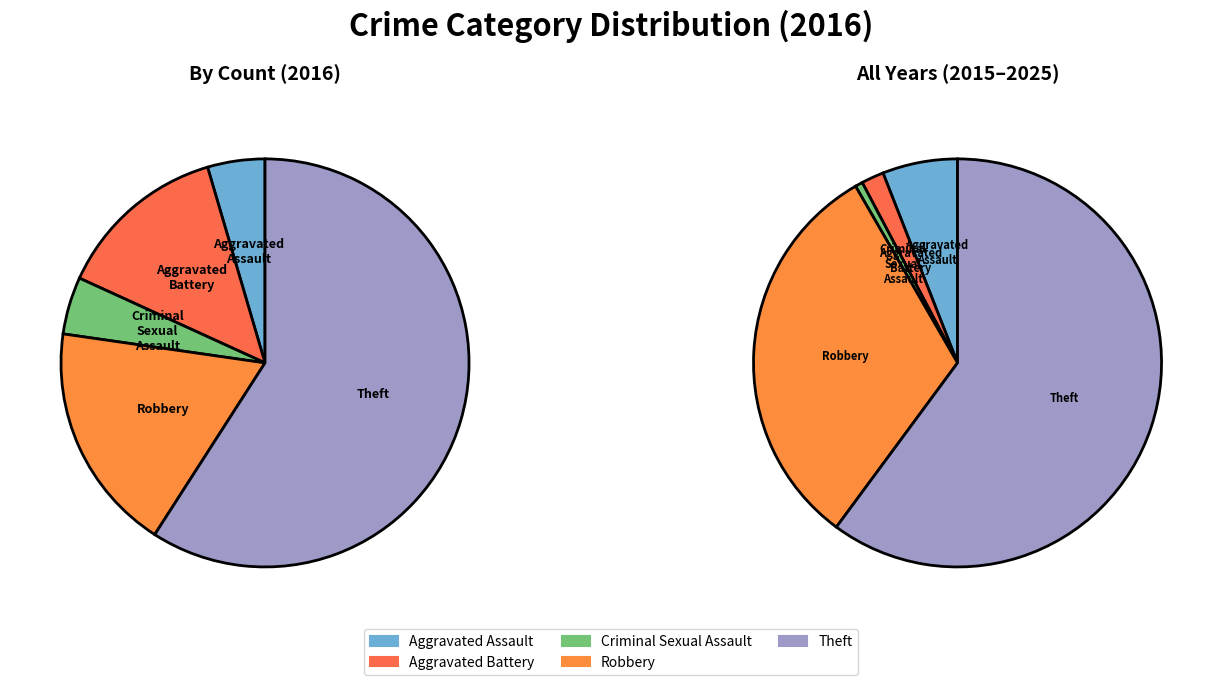

Which slice is the largest?

Theft